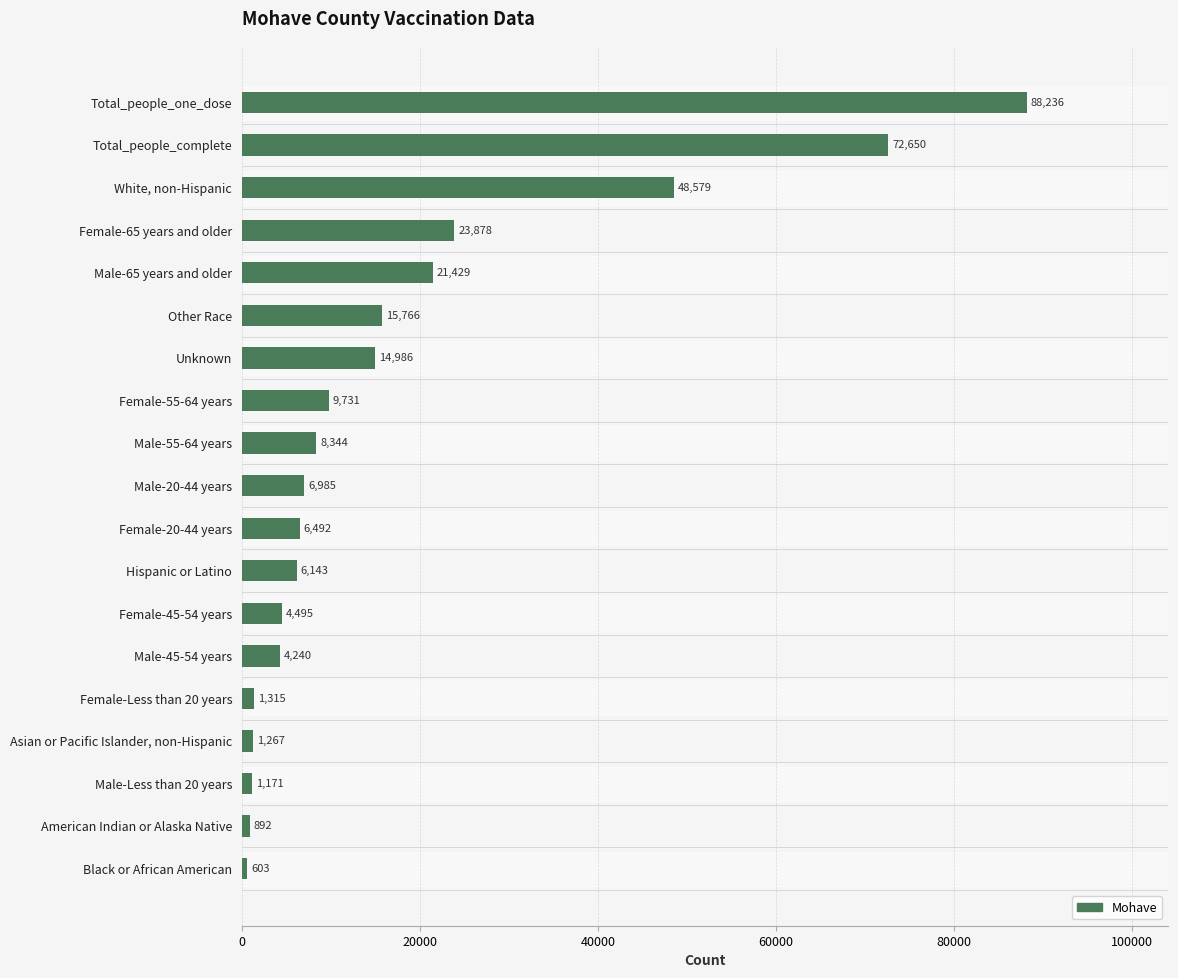

True or false: the data shows 6492 at Female-20-44 years.

True